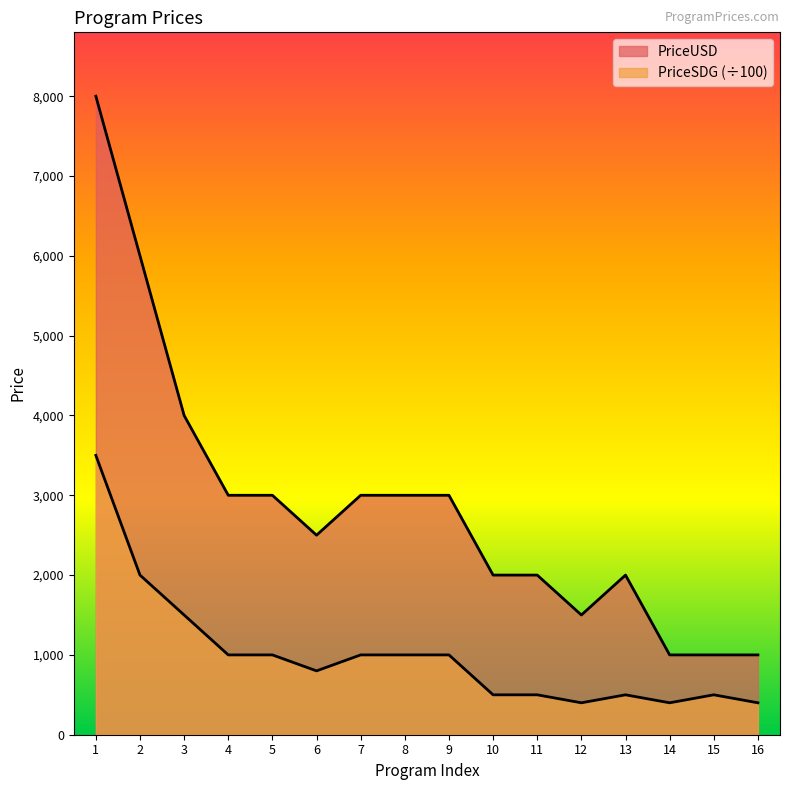

True or false: PriceUSD has a value of 3000 at 8.

True